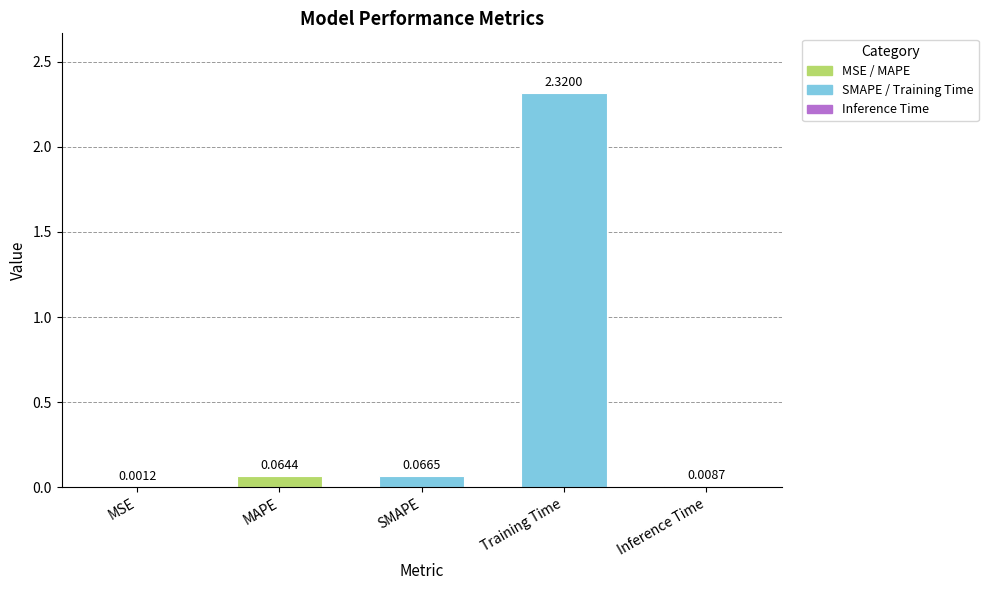

What is the sum of the values at Training Time and MAPE?

2.4